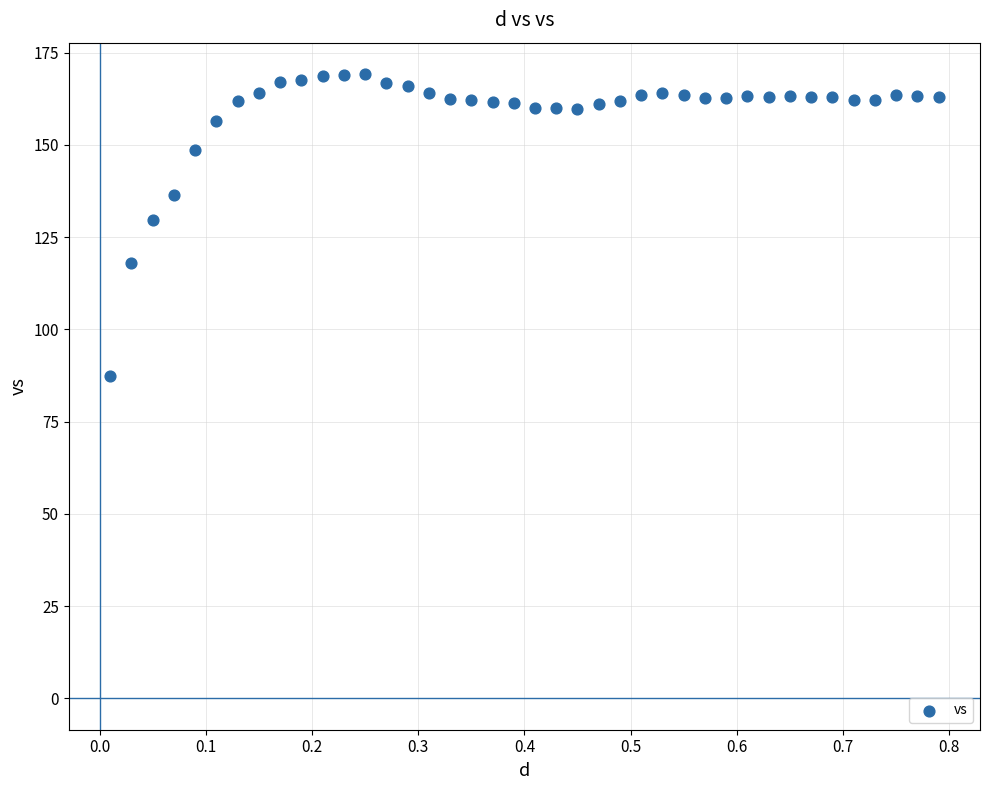

What is the range of Y values (max minus min)?

81.8